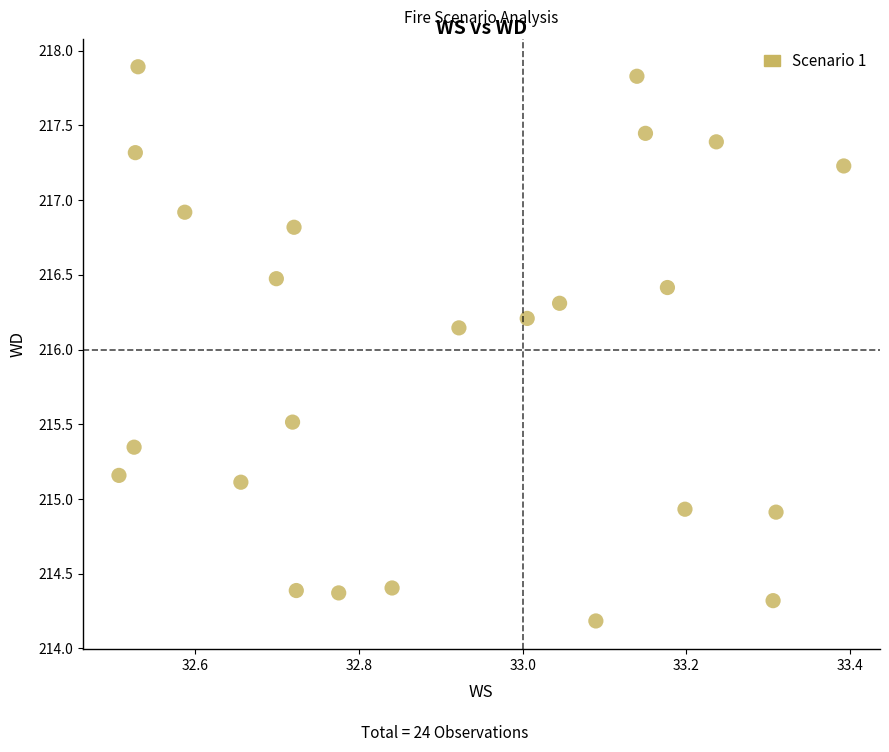

What is the range of X values (max minus min)?

0.9